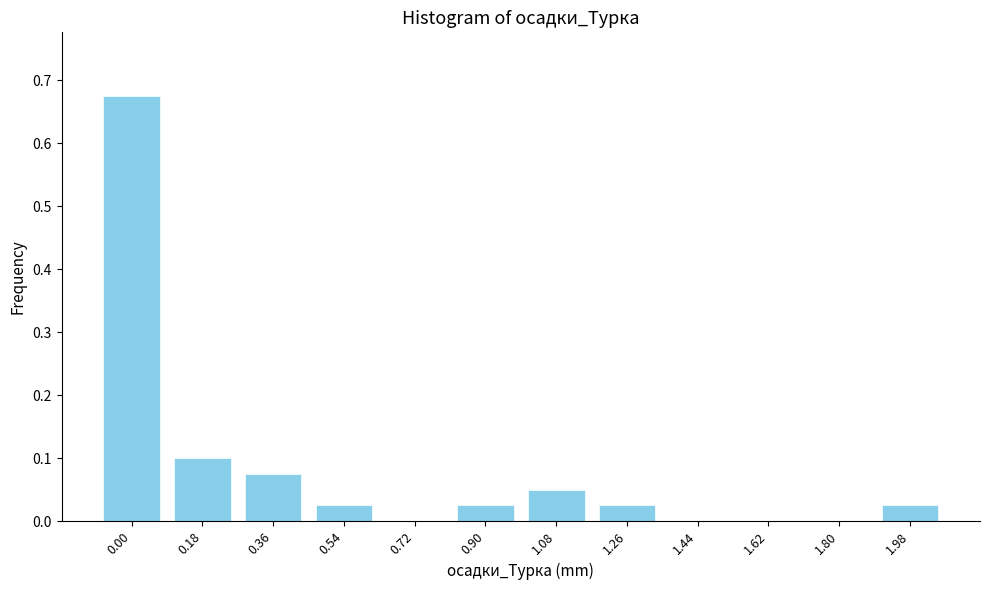

Is it true that the value at 1.98 is 0.0?

True